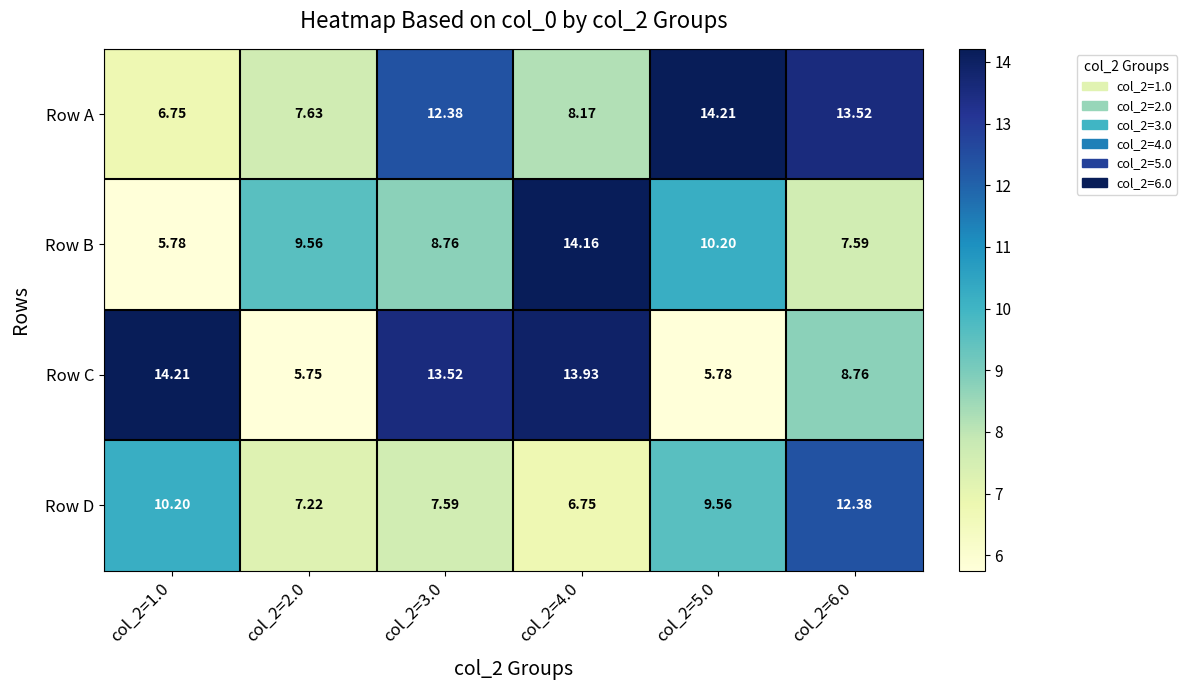

Which series changed the most between col_2=2.0 and col_2=4.0?

Row C